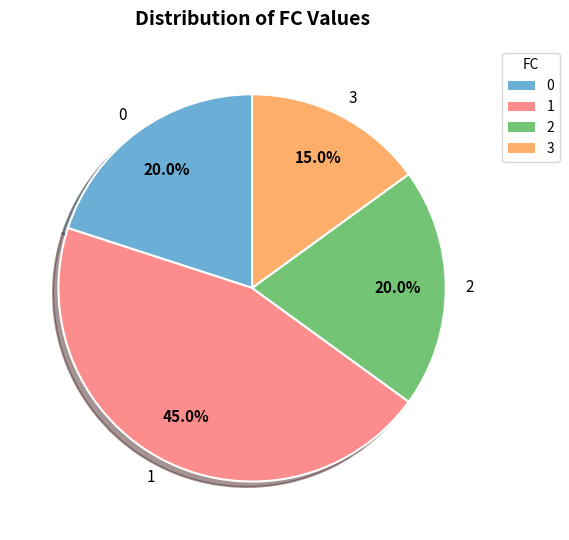

Does 2 account for over 50% of the chart?

No